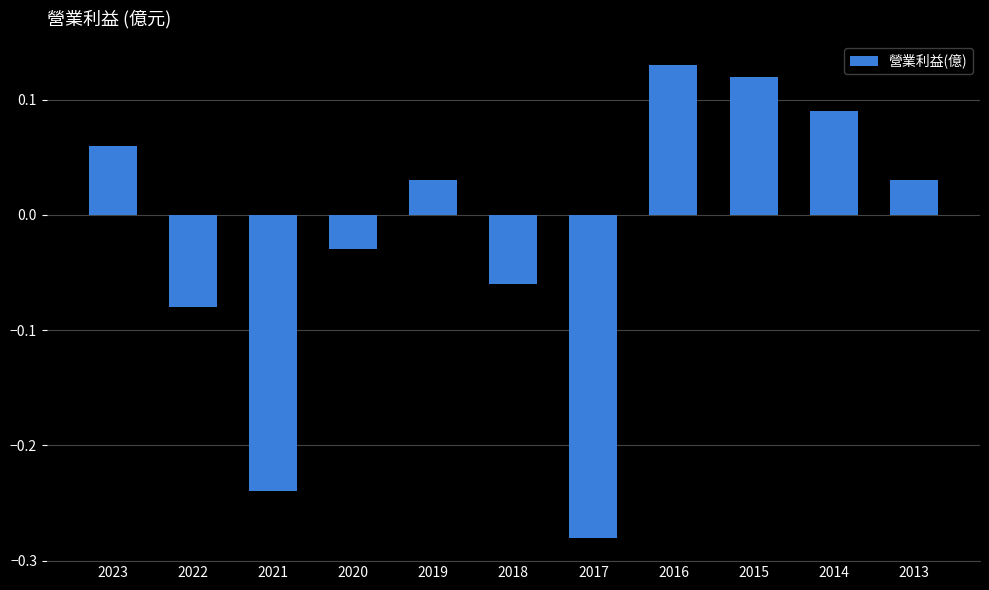

What is the difference between the maximum and minimum values?

0.4